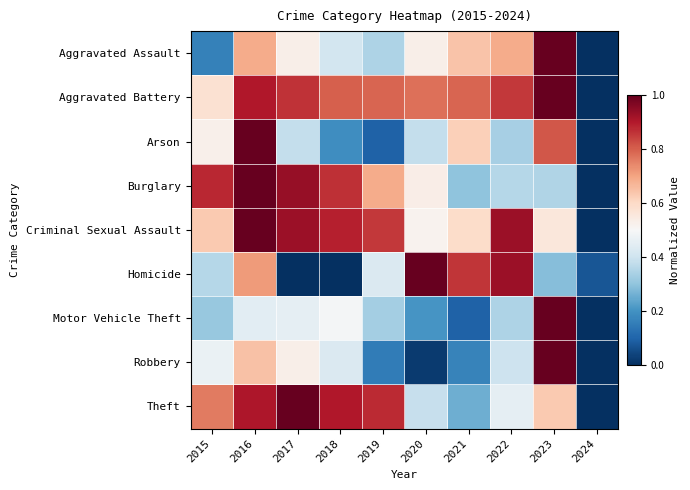

Which category has the lowest value across all series?

2024